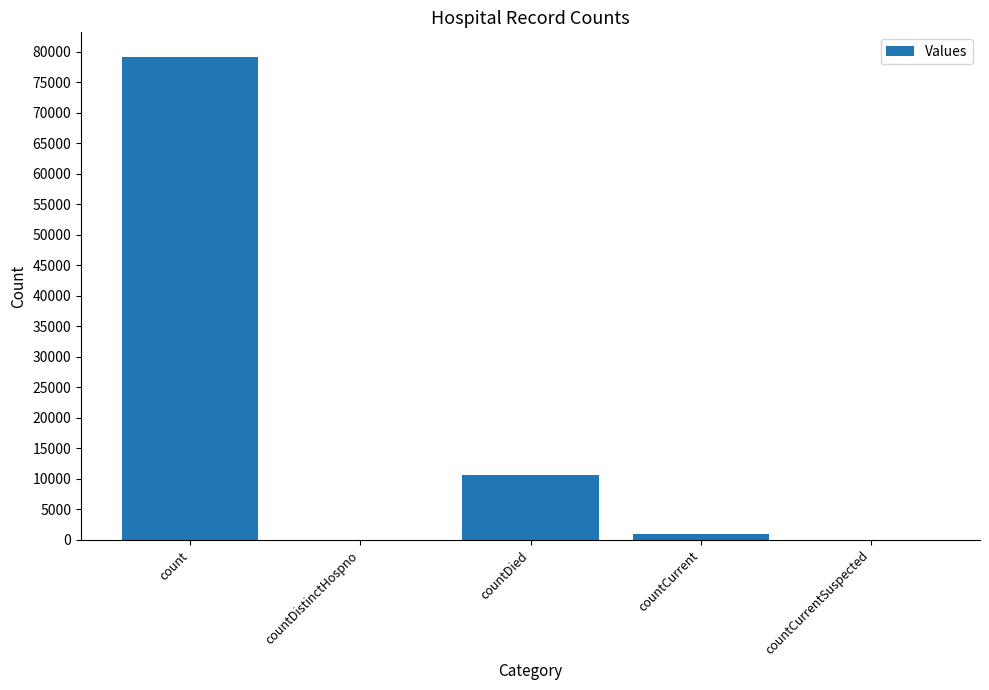

The value at countDied is 5910. True or false?

False